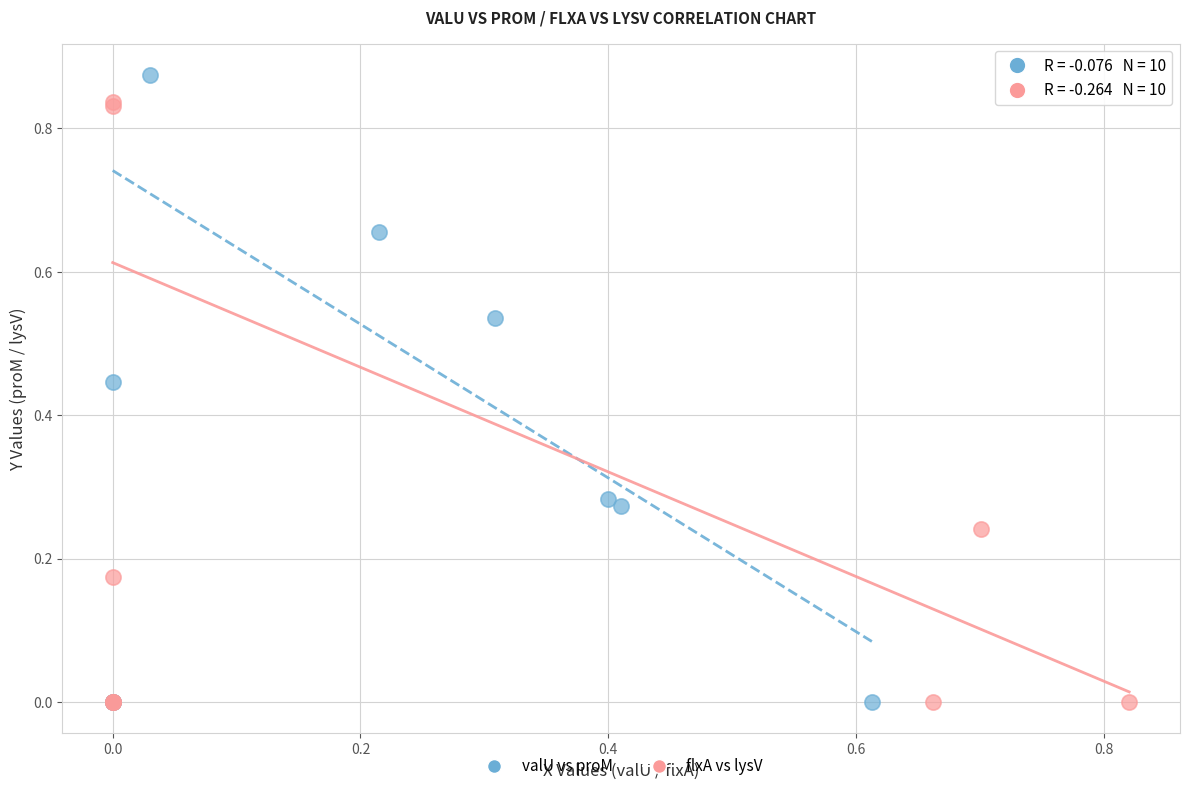

Which series reaches the maximum Y coordinate?

valU vs proM